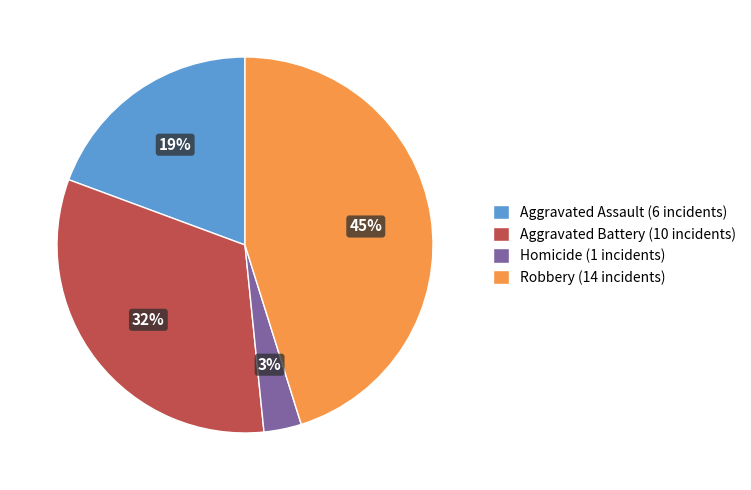

To the nearest percent, what portion does Aggravated Assault (6 incidents) represent?

19%